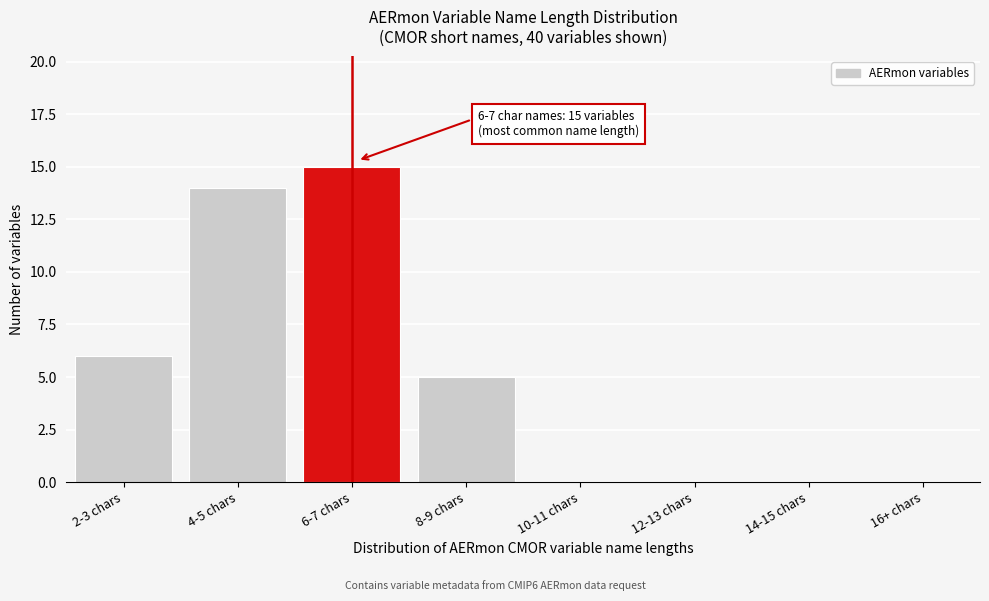

Reading left to right, extract all data points from this chart.

2-3 chars=6	4-5 chars=14	6-7 chars=15	8-9 chars=5	10-11 chars=0	12-13 chars=0	14-15 chars=0	16+ chars=0